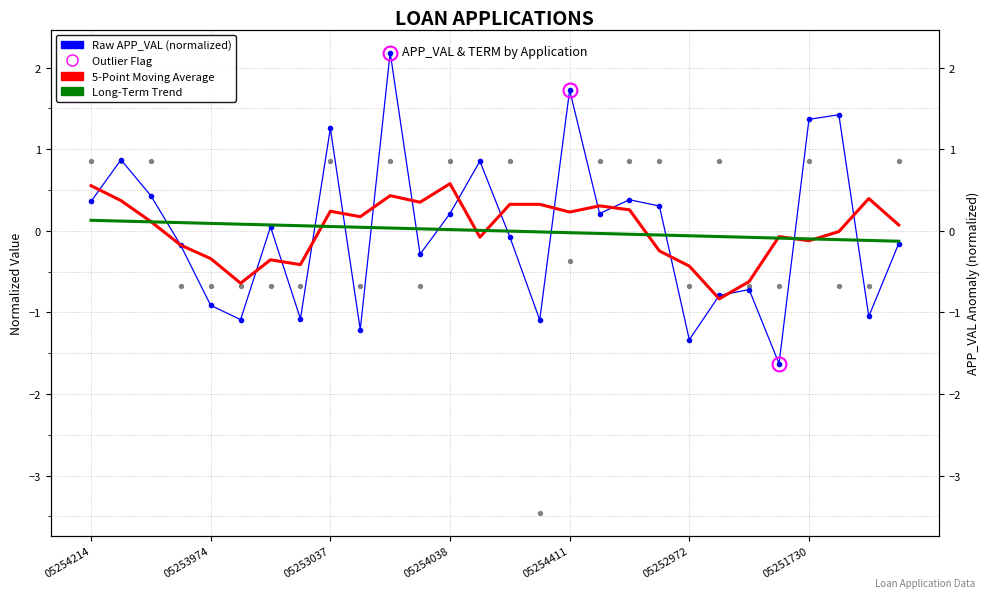

Which series contains the highest Y value?

Raw APP_VAL (normalized)